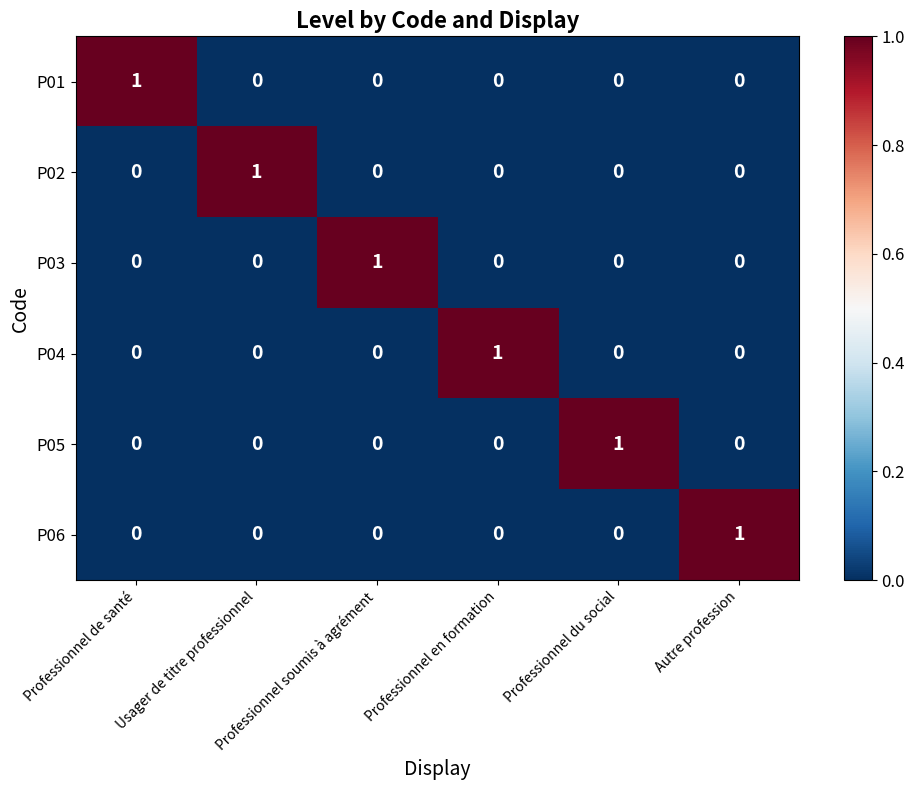

How many P05 values are between 0 and 1?

6